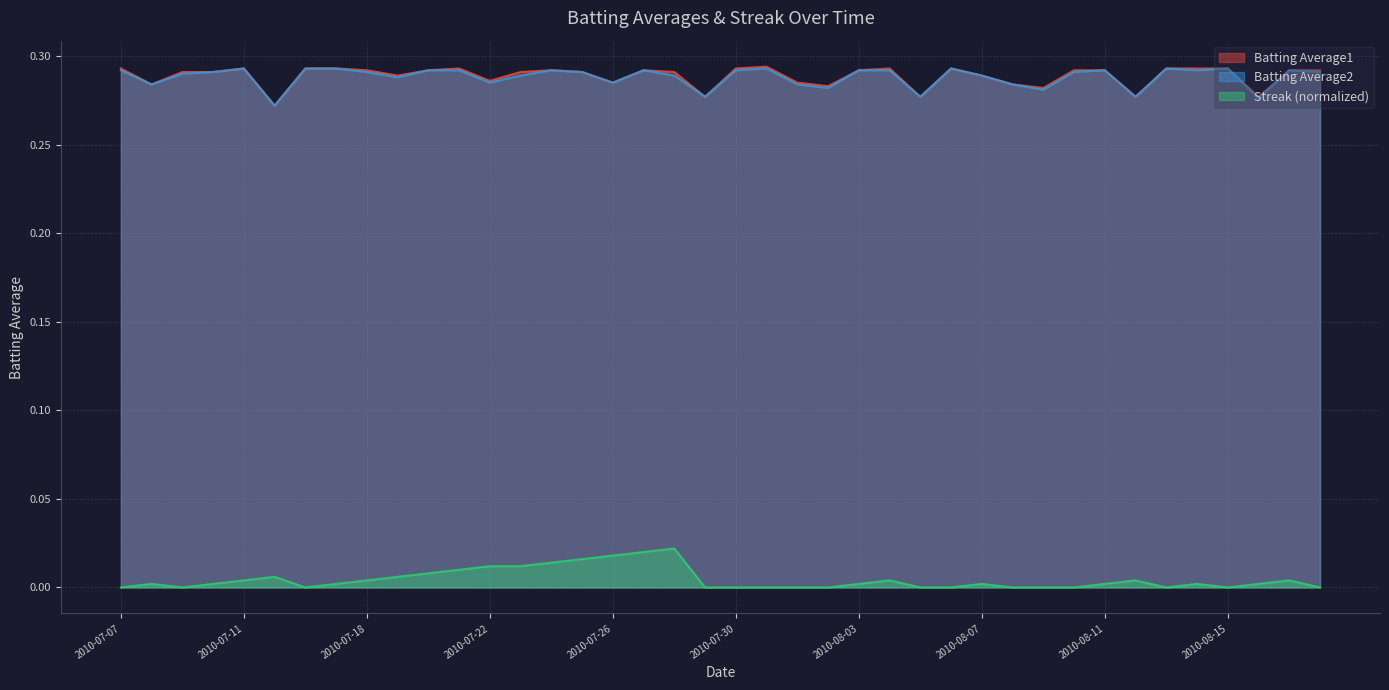

Which has a higher value, 2010-08-14 or 2010-07-15?

2010-08-14